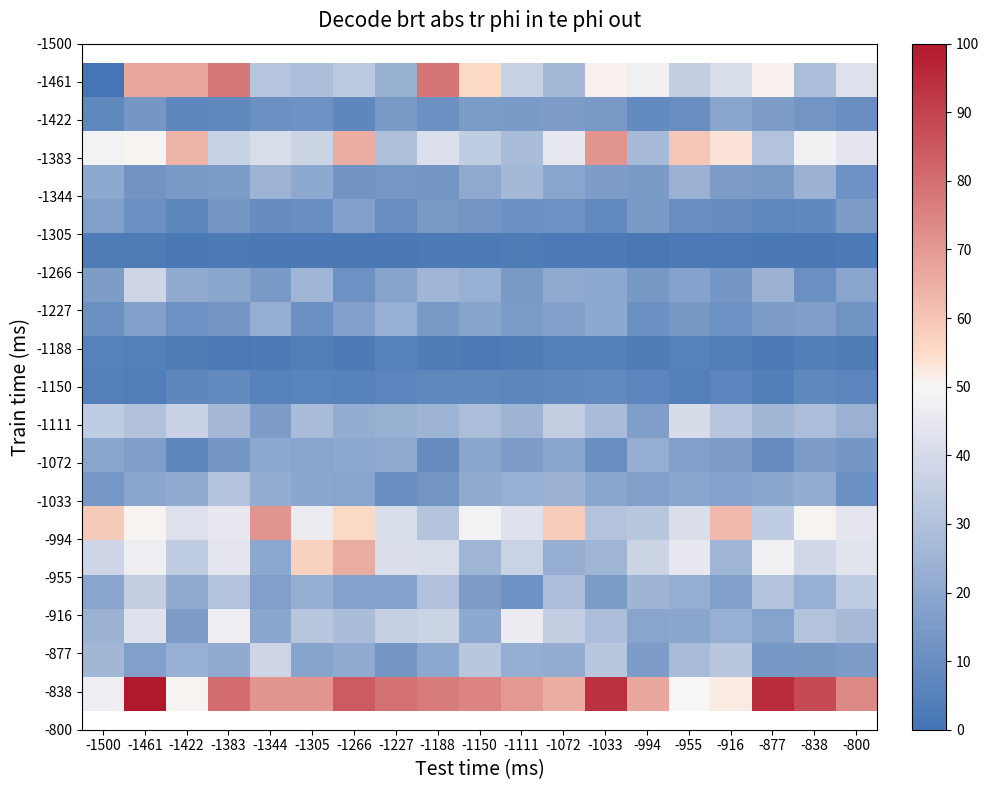

Between -1227 and -1344, which is larger?

-1344